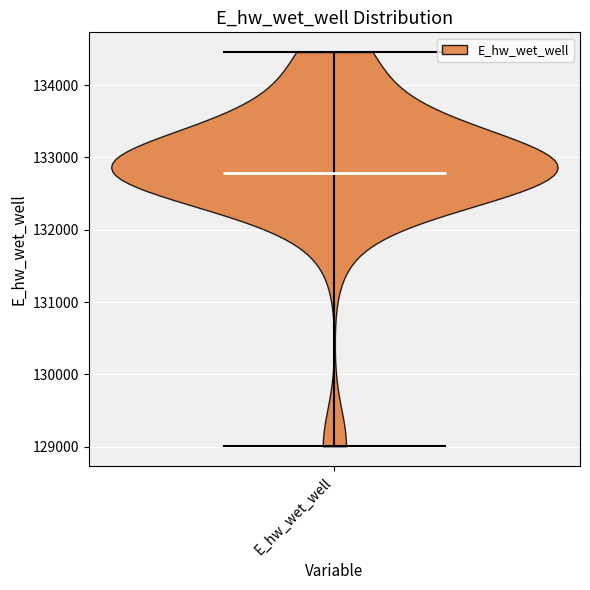

What is the lowest point the violin for E_hw_wet_well reaches on the y-axis? The values are not printed on the chart, so give them approximately, as read against the axis.

129000